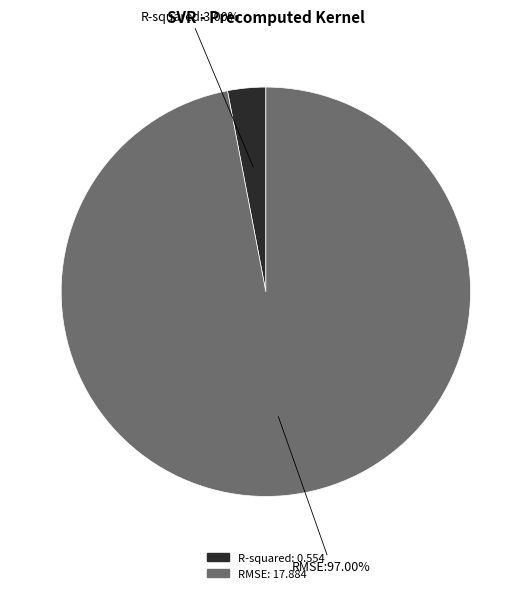

Is it true that R-squared is 9% of the pie?

False